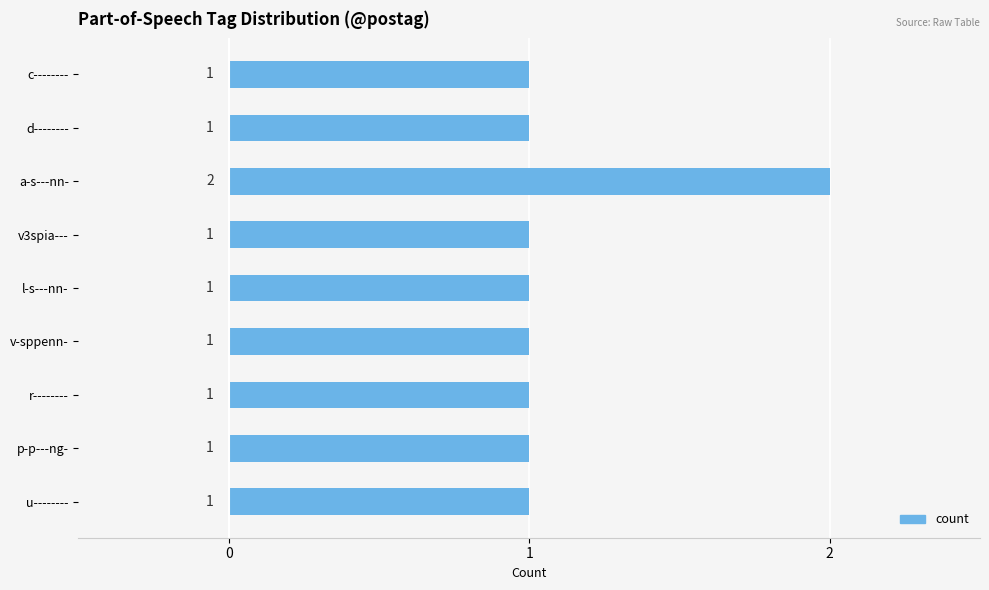

Reading top to bottom, what are all the values shown in this chart?

1	1	2	1	1	1	1	1	1